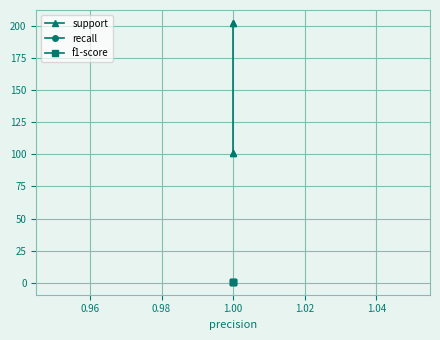

How many lines are shown in the chart?

3